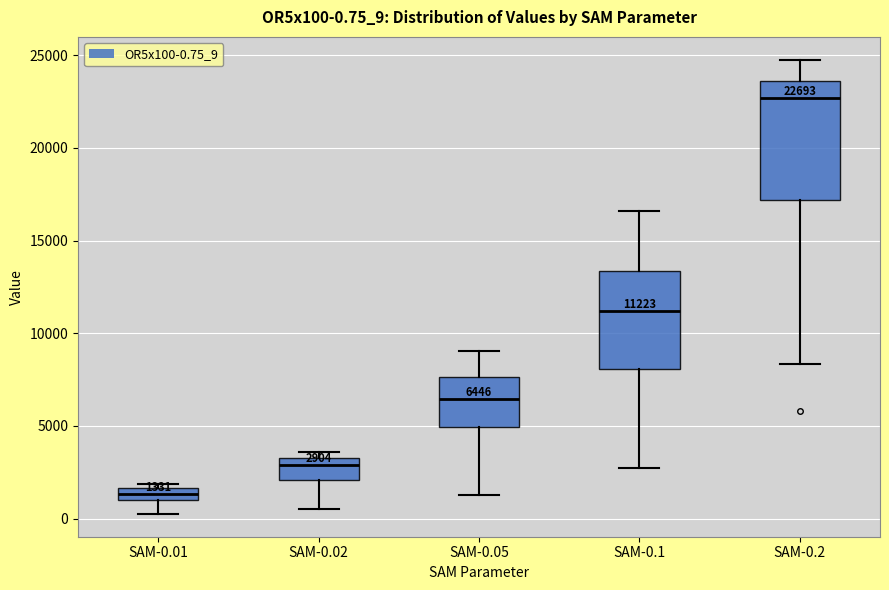

Comparing the boxes themselves (not the whiskers), which one is the tallest?

SAM-0.2